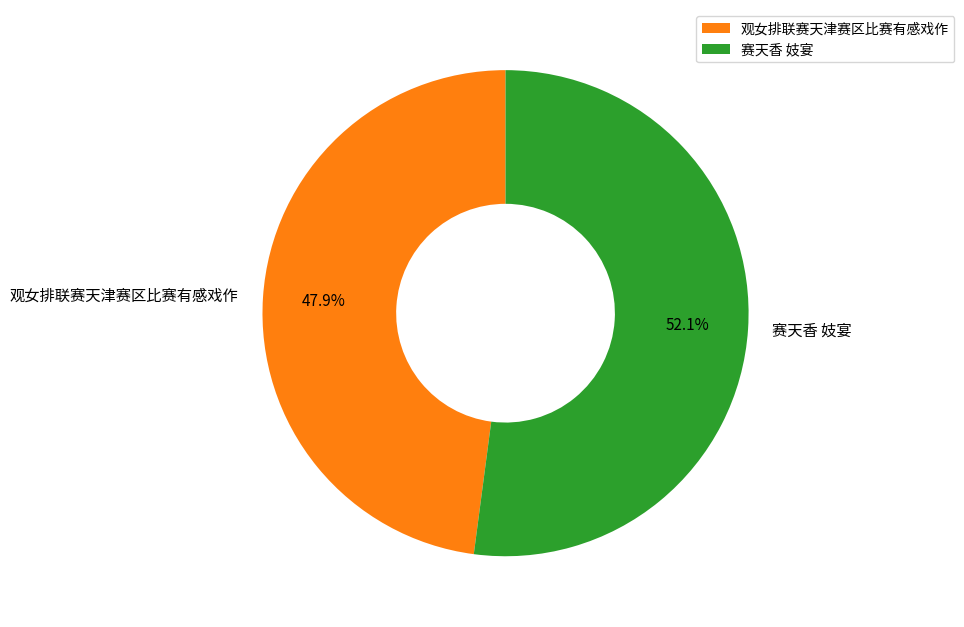

Is the sum of 赛天香 妓宴 and 观女排联赛天津赛区比赛有感戏作 greater than half?

Yes